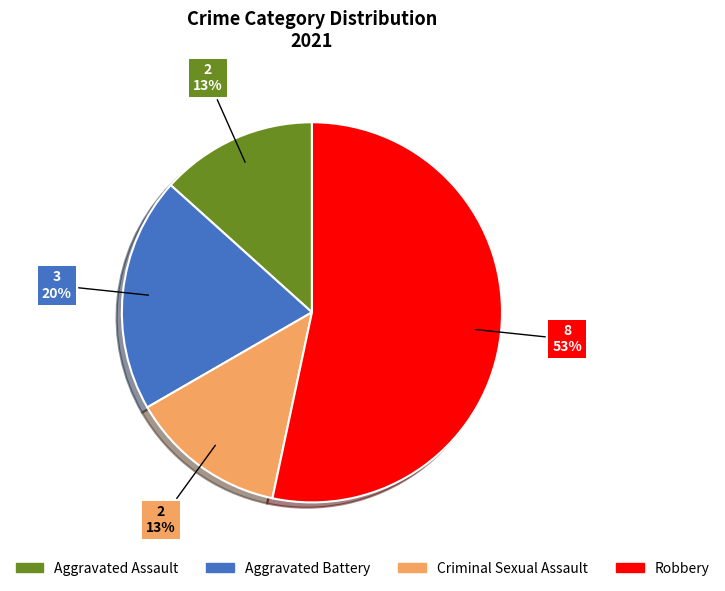

Between Robbery and Aggravated Battery, which is larger?

Robbery